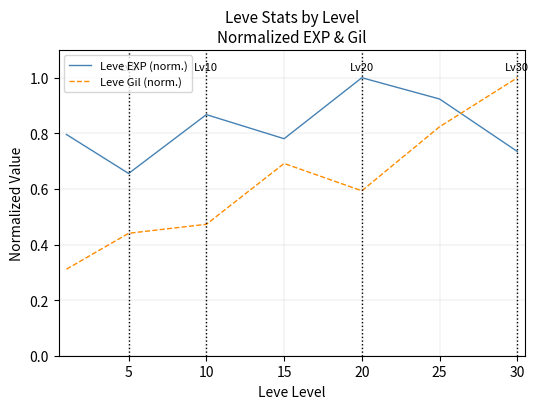

Which series has the widest spread of values?

Leve Gil (norm.)